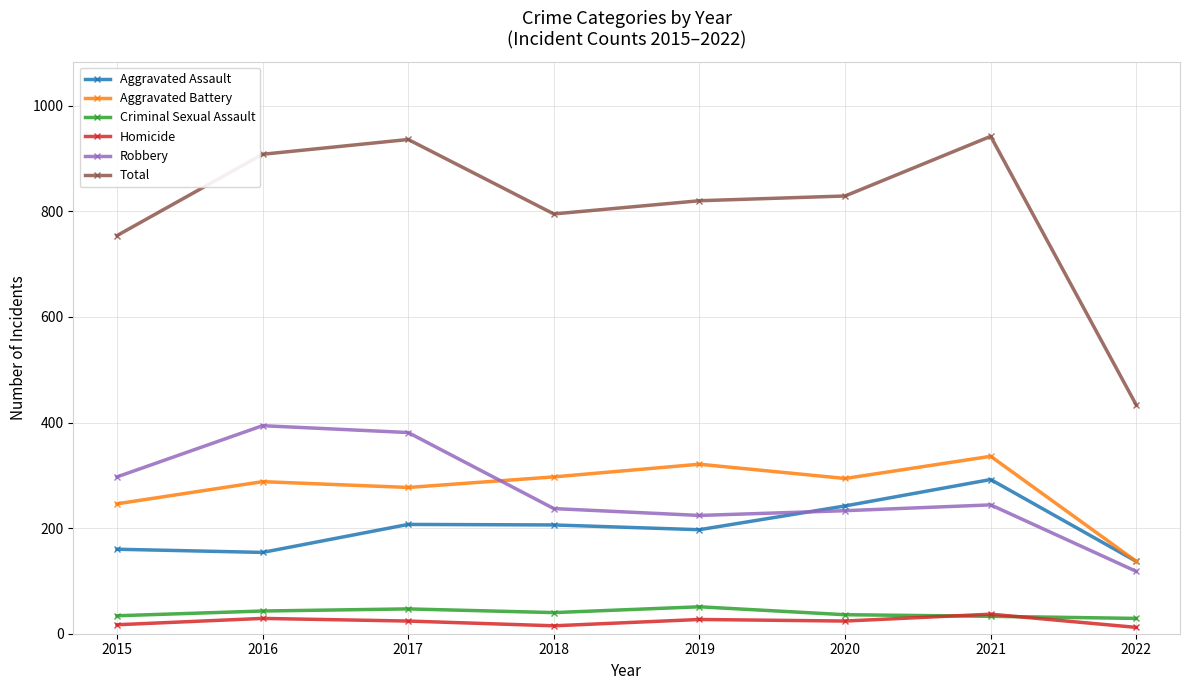

How many data points does each series have?

8